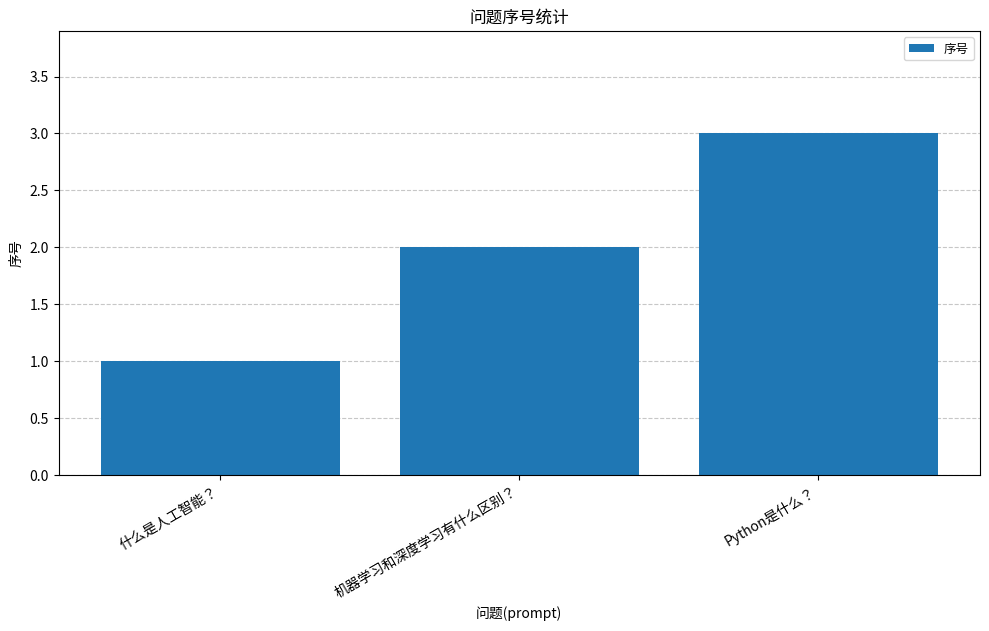

List the labels in order of value, smallest first.

什么是人工智能？, 机器学习和深度学习有什么区别？, Python是什么？